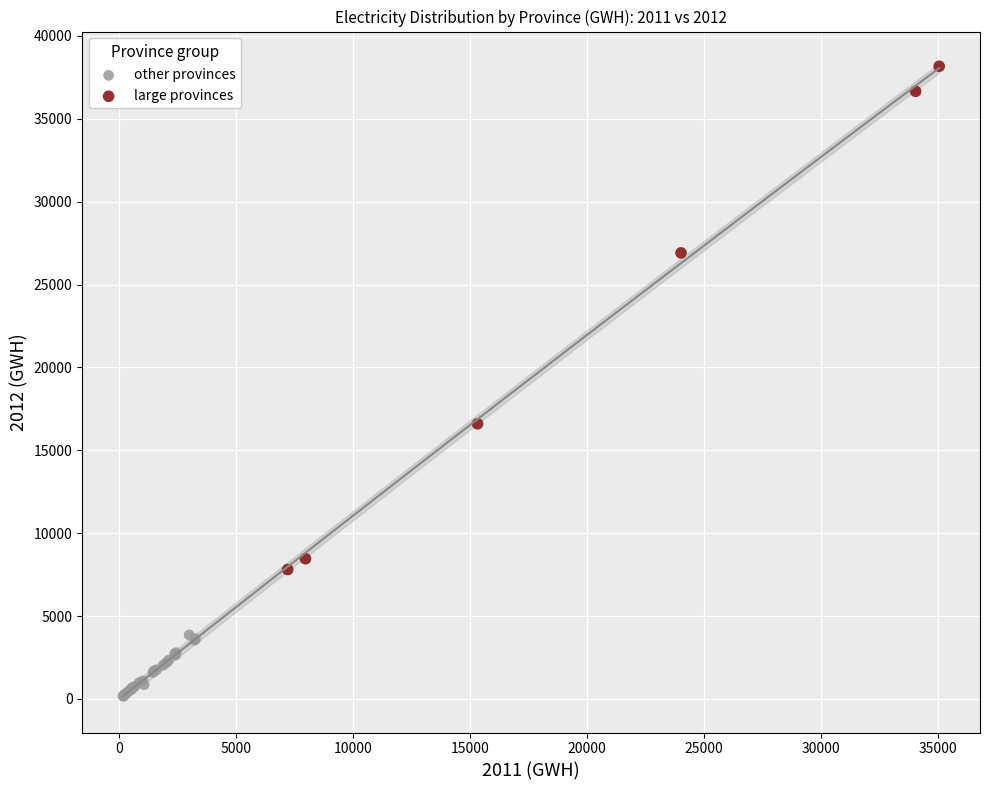

Which series contains the highest Y value?

large provinces